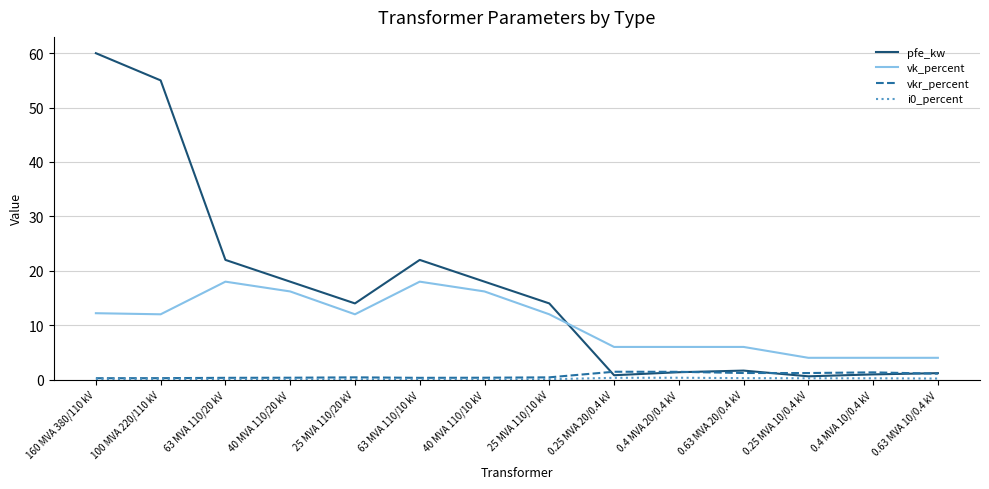

The pfe_kw series shows 60.0 at 160 MVA 380/110 kV. True or false?

True